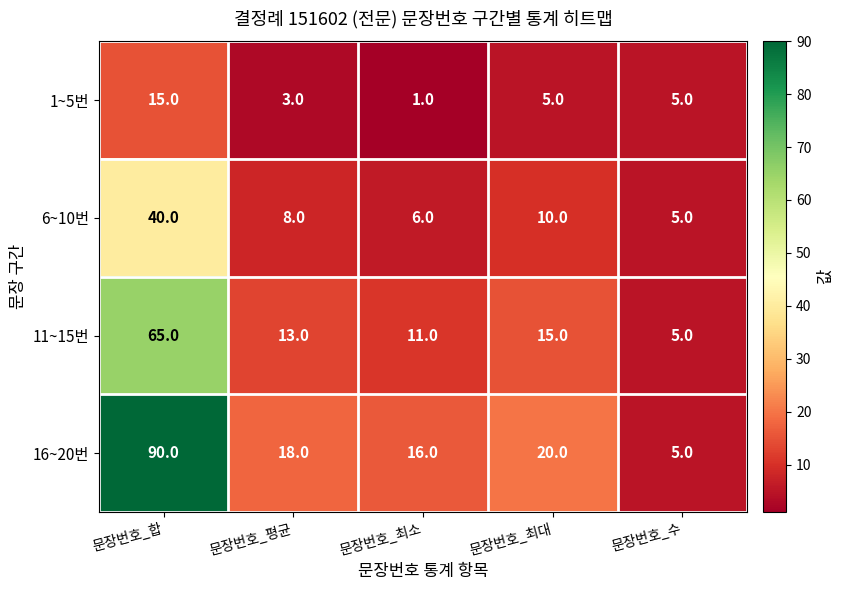

Is it true that 1~5번 equals 5 at 문장번호_수?

True